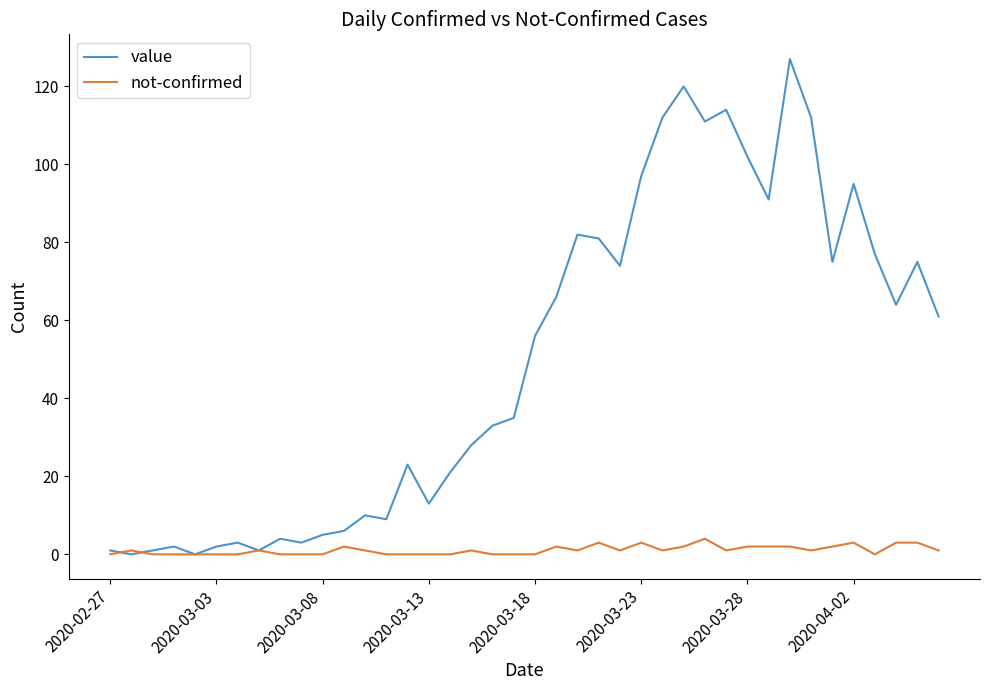

Which series has the widest spread of values?

value